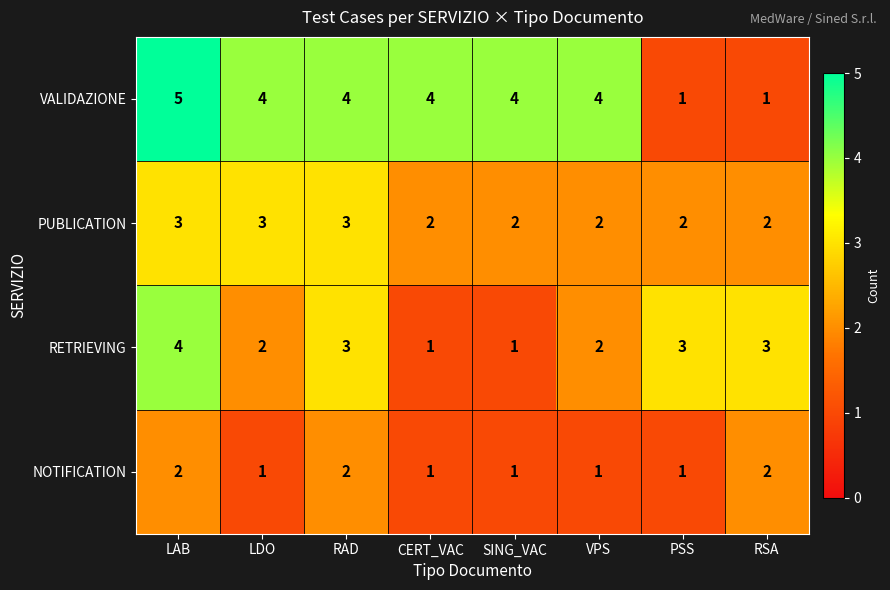

The value of PUBLICATION at RSA is 1. True or false?

False